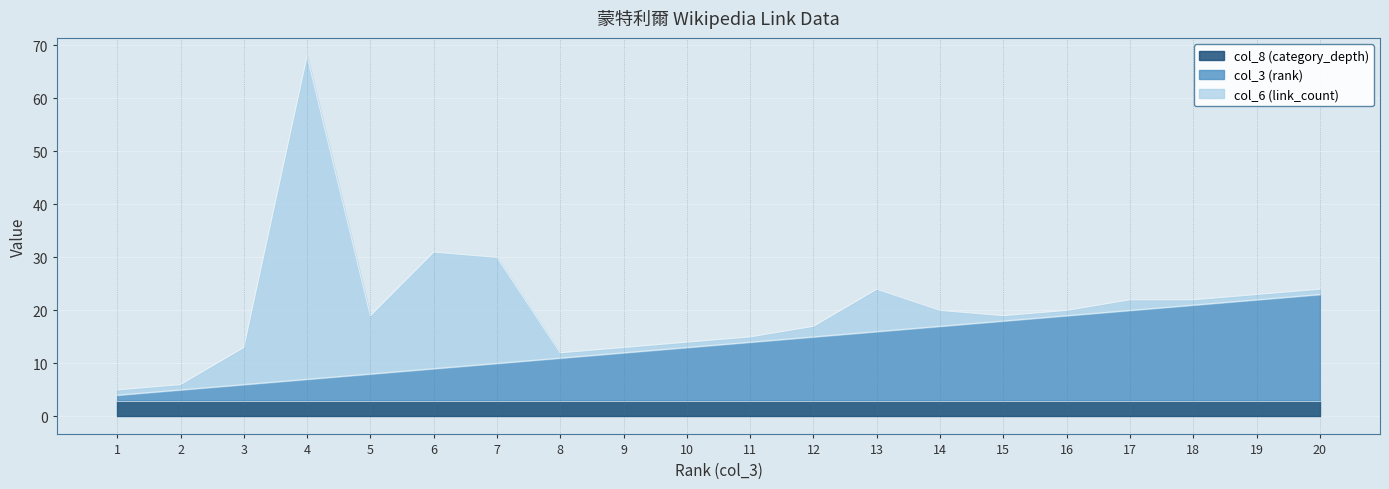

Rank the series at 16 from lowest to highest value.

col_6 (link_count), col_8 (category_depth), col_3 (rank)